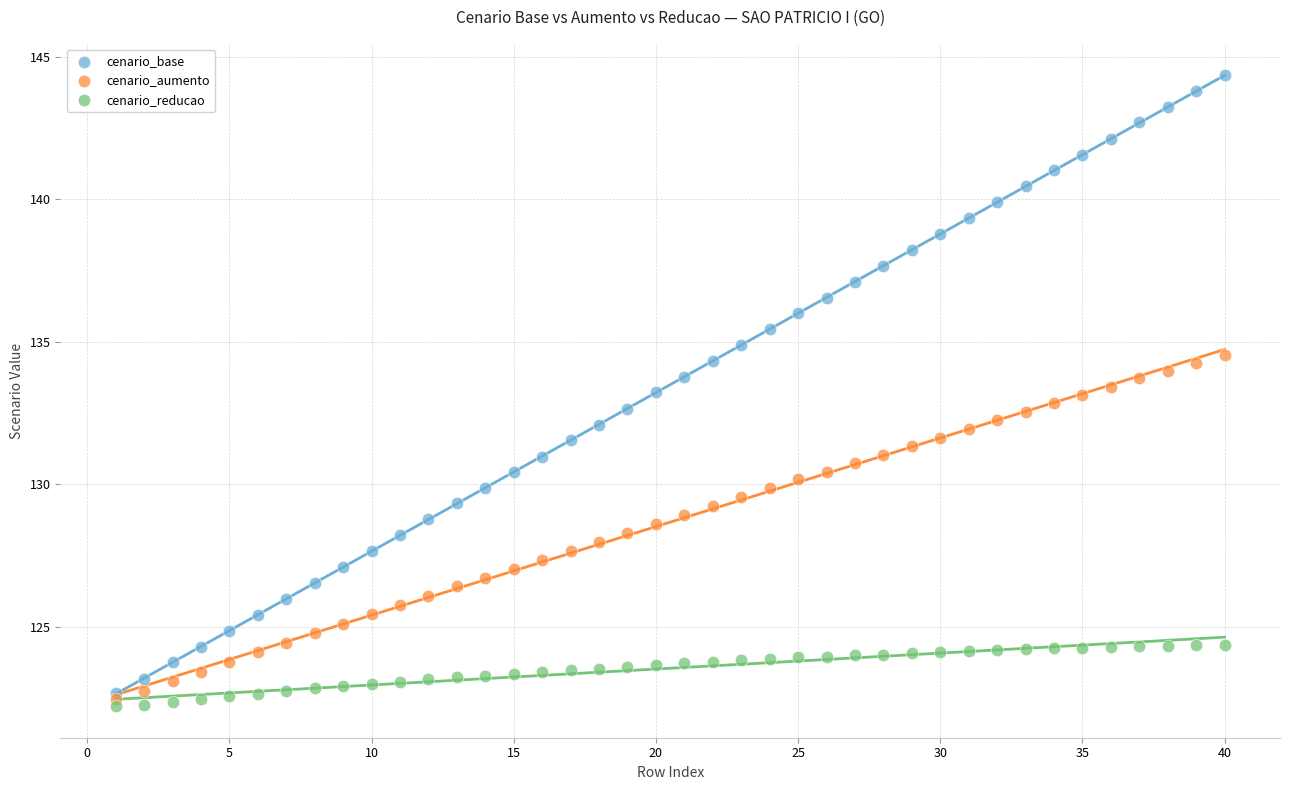

What are all the series names shown in the legend?

cenario_base, cenario_aumento, cenario_reducao